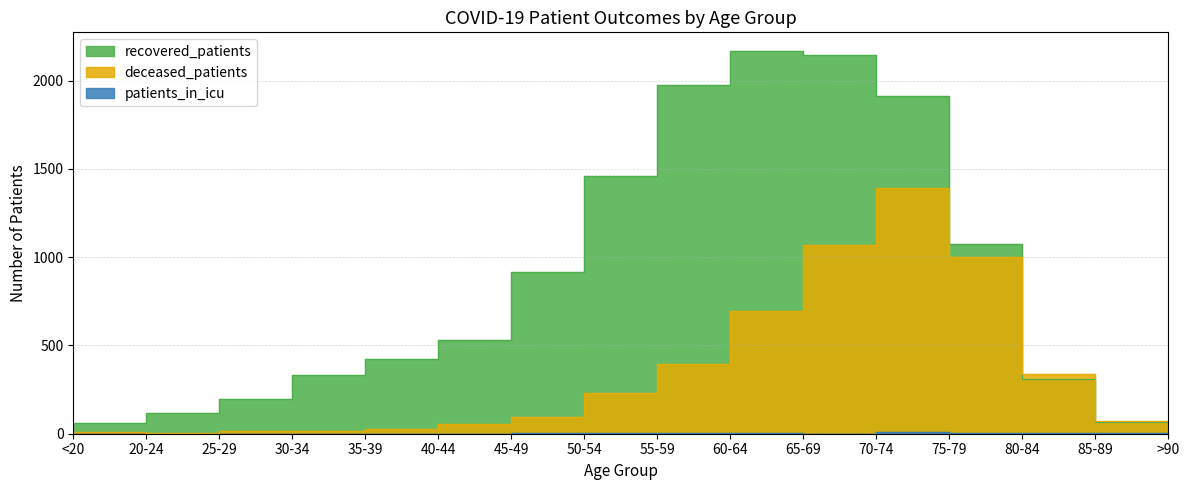

Reading left to right, extract all data points from this chart.

recovered_patients: <20=62	20-24=120	25-29=198	30-34=334	35-39=422	40-44=533	45-49=918	50-54=1457	55-59=1977	60-64=2165	65-69=2147	70-74=1912	75-79=1075	80-84=312	85-89=67	>90=16
deceased_patients: <20=8	20-24=2	25-29=13	30-34=14	35-39=27	40-44=54	45-49=97	50-54=229	55-59=395	60-64=695	65-69=1070	70-74=1394	75-79=1002	80-84=338	85-89=70	>90=9
patients_in_icu: <20=0	20-24=0	25-29=0	30-34=0	35-39=0	40-44=1	45-49=2	50-54=2	55-59=3	60-64=3	65-69=1	70-74=11	75-79=4	80-84=3	85-89=2	>90=0